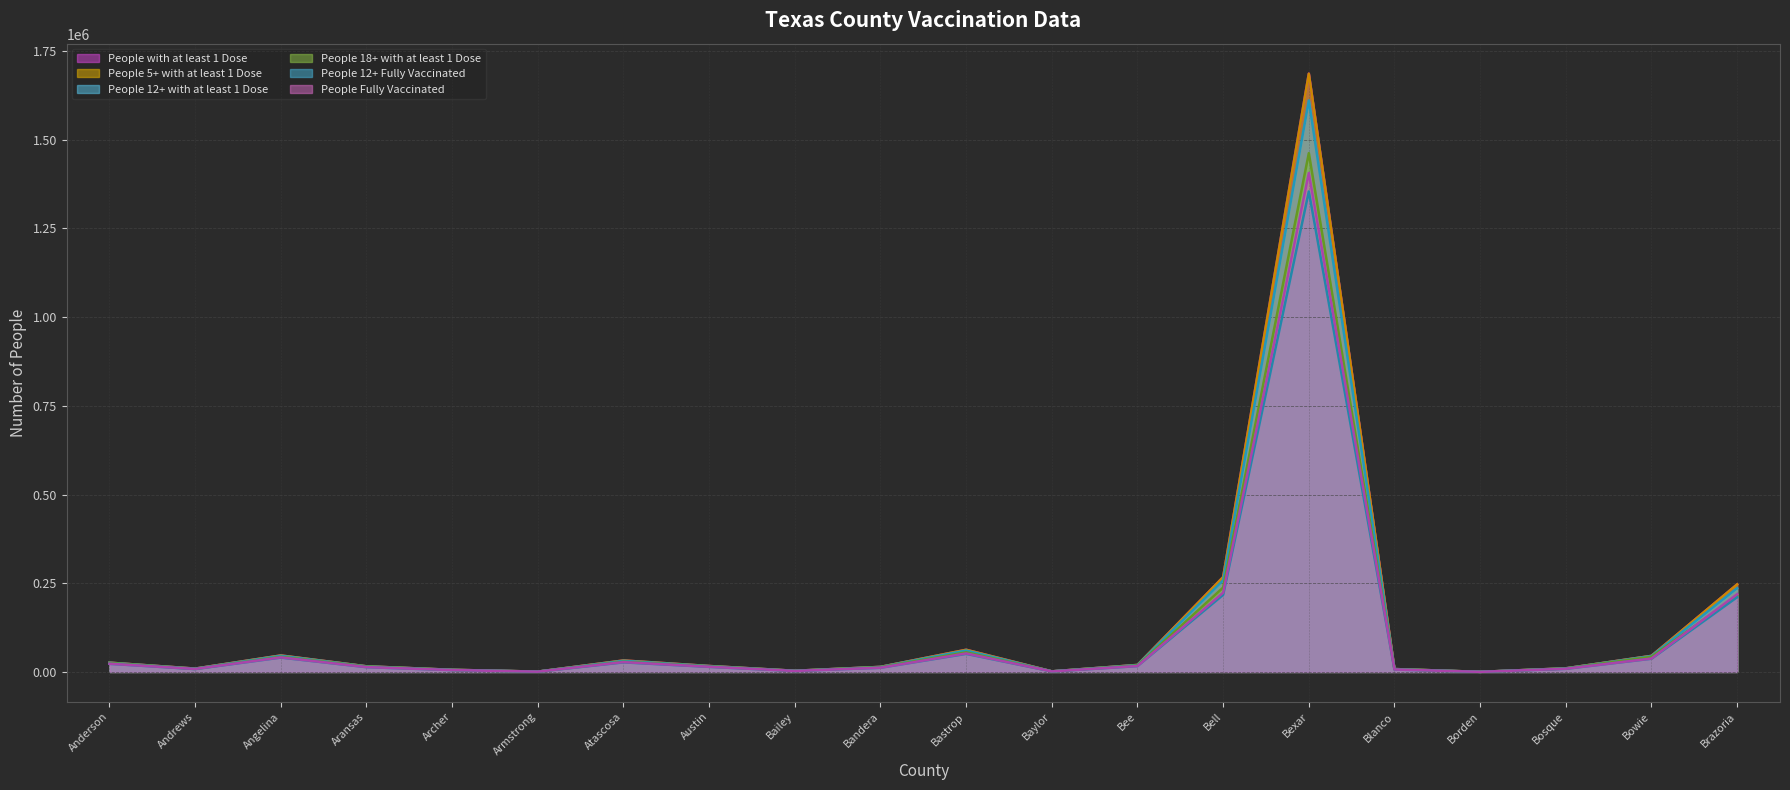

List the labels in order of People 18+ with at least 1 Dose value, largest first.

Bexar, Bell, Brazoria, Bastrop, Angelina, Bowie, Atascosa, Anderson, Bee, Austin, Aransas, Bandera, Bosque, Andrews, Blanco, Archer, Bailey, Baylor, Armstrong, Borden